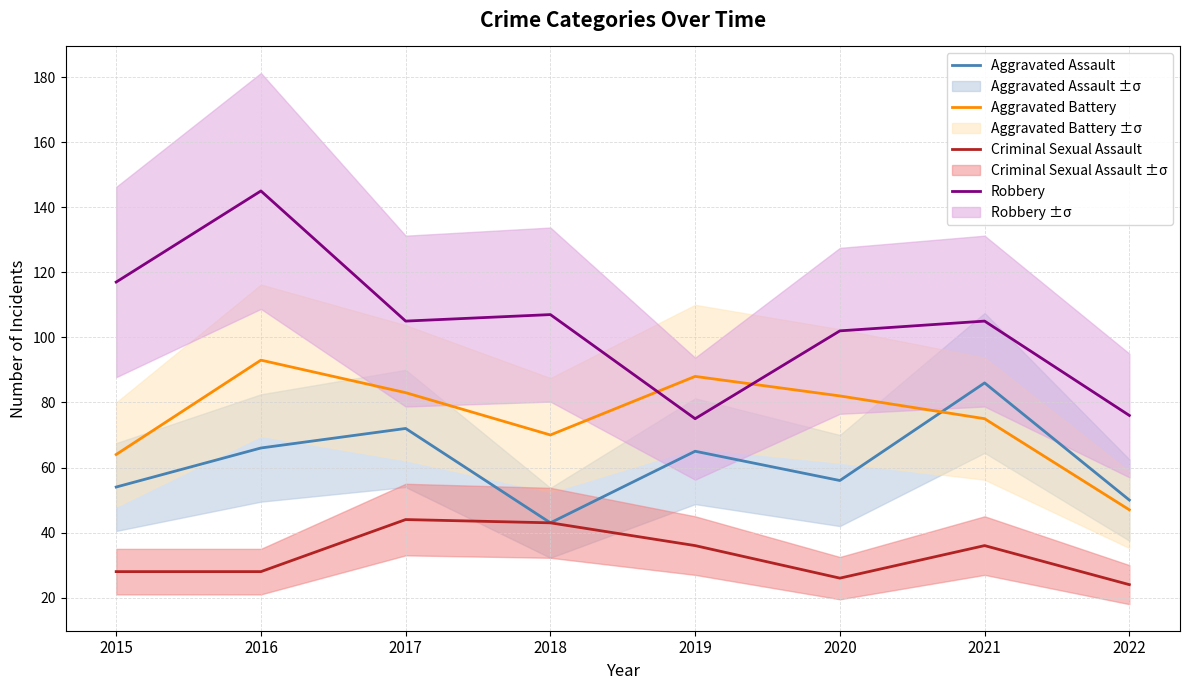

How many lines are shown in the chart?

4